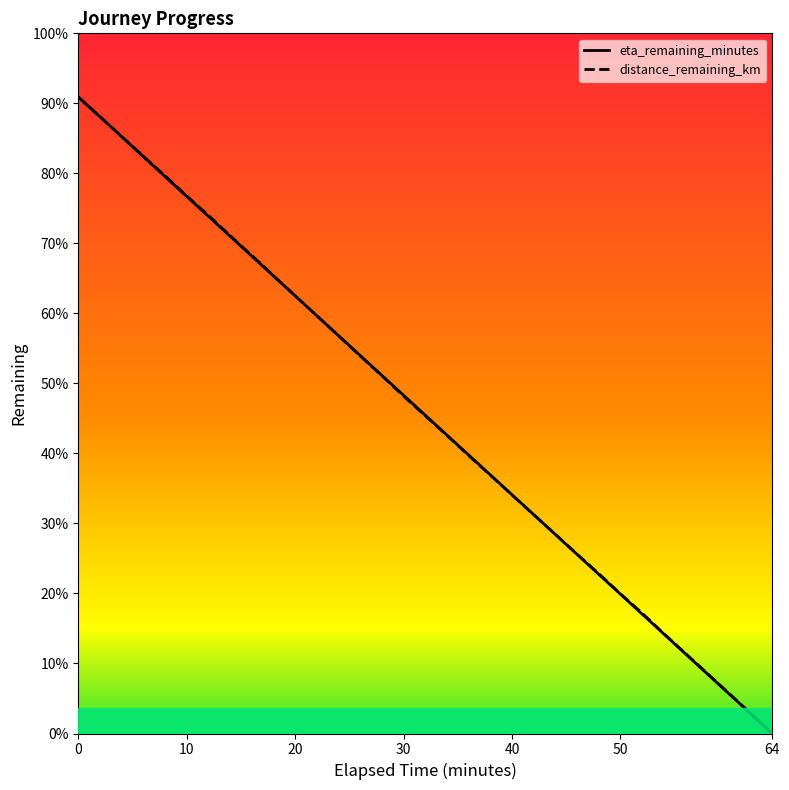

Reading right to left, list all the values displayed in this chart.

distance_remaining_km: 0.0	2.0	4.0	6.0	7.9	9.9	12.0	13.9	15.9	17.8	19.8	21.7	23.7	25.6	27.6	29.6	31.5	33.5	35.5	37.5	39.5	41.5	43.5	45.5	47.5	49.4	51.4	53.4	55.4	57.3	59.3	61.3	63.2
eta_remaining_minutes: 0.0	2.0	4.0	5.9	7.9	9.9	11.8	13.8	15.8	17.8	19.8	21.7	23.7	25.7	27.6	29.6	31.6	33.6	35.5	37.5	39.5	41.5	43.5	45.4	47.4	49.4	51.4	53.3	55.3	57.3	59.2	61.2	63.2